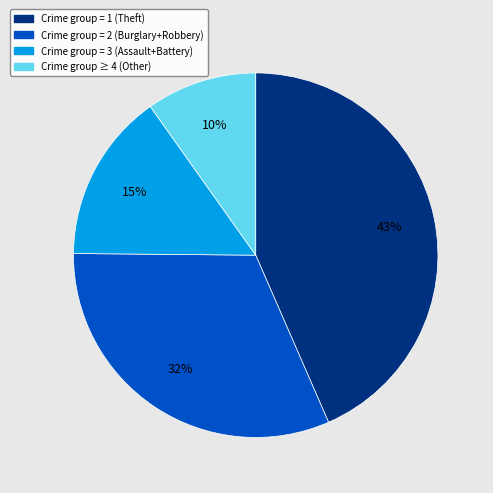

To the nearest percent, what is the average slice percentage?

25%